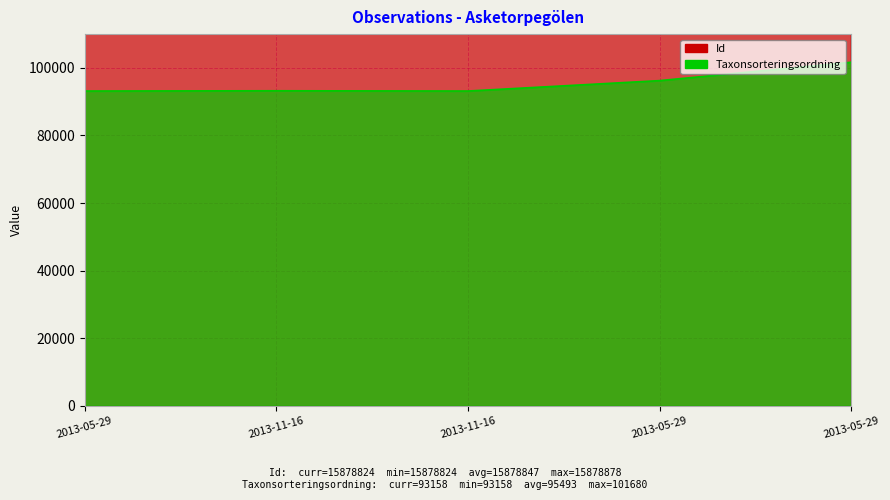

The Taxonsorteringsordning series shows 101680 at 2013-05-29. True or false?

True